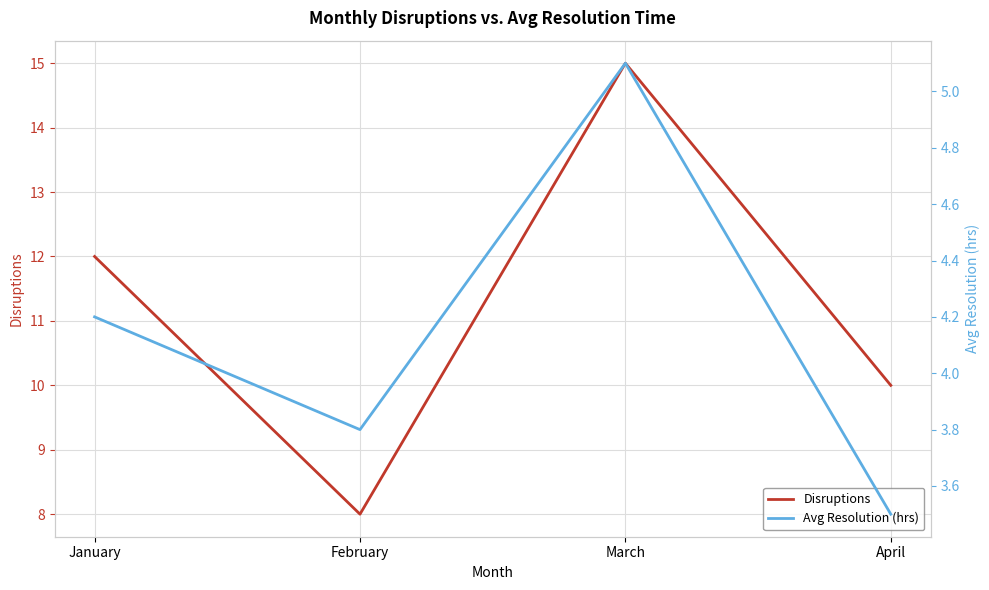

Does the chart have visible grid lines?

Yes